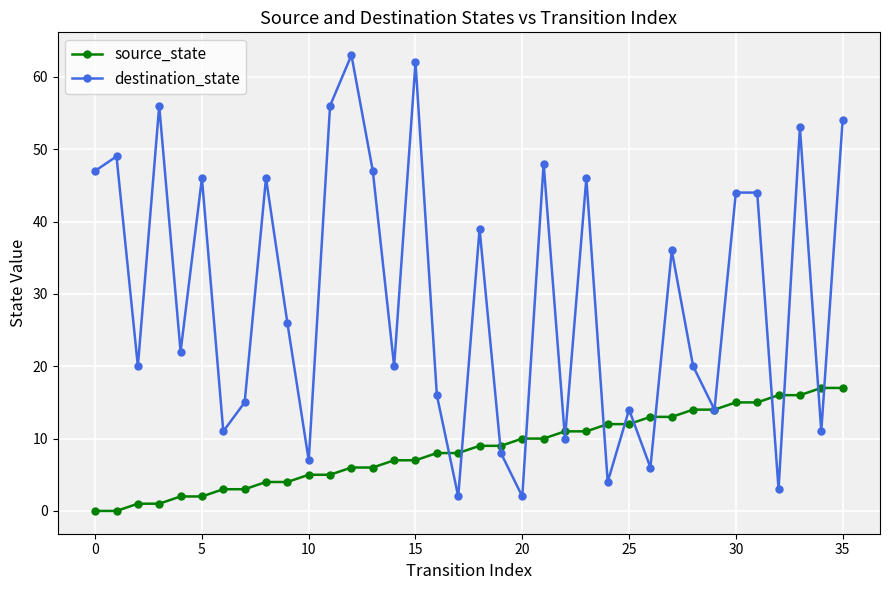

What is the value of the destination_state point at the 19th from the left?

39